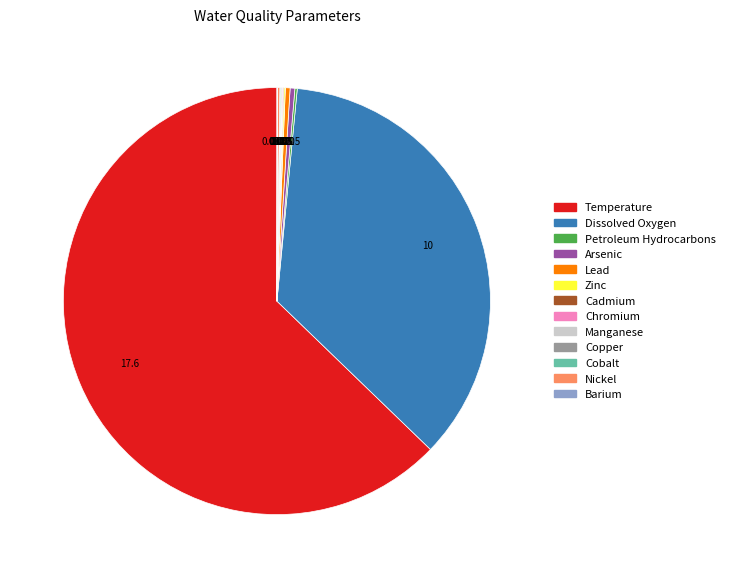

Which slice is the largest?

Temperature